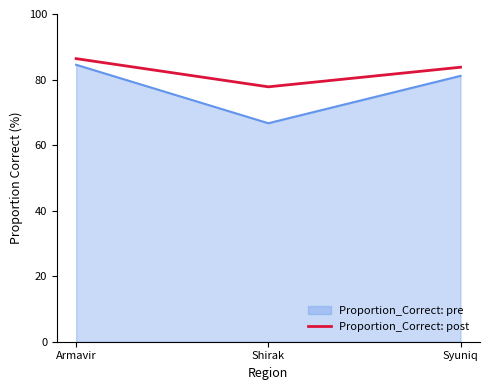

What is the difference between the Proportion_Correct: post values at Armavir and Shirak?

8.6